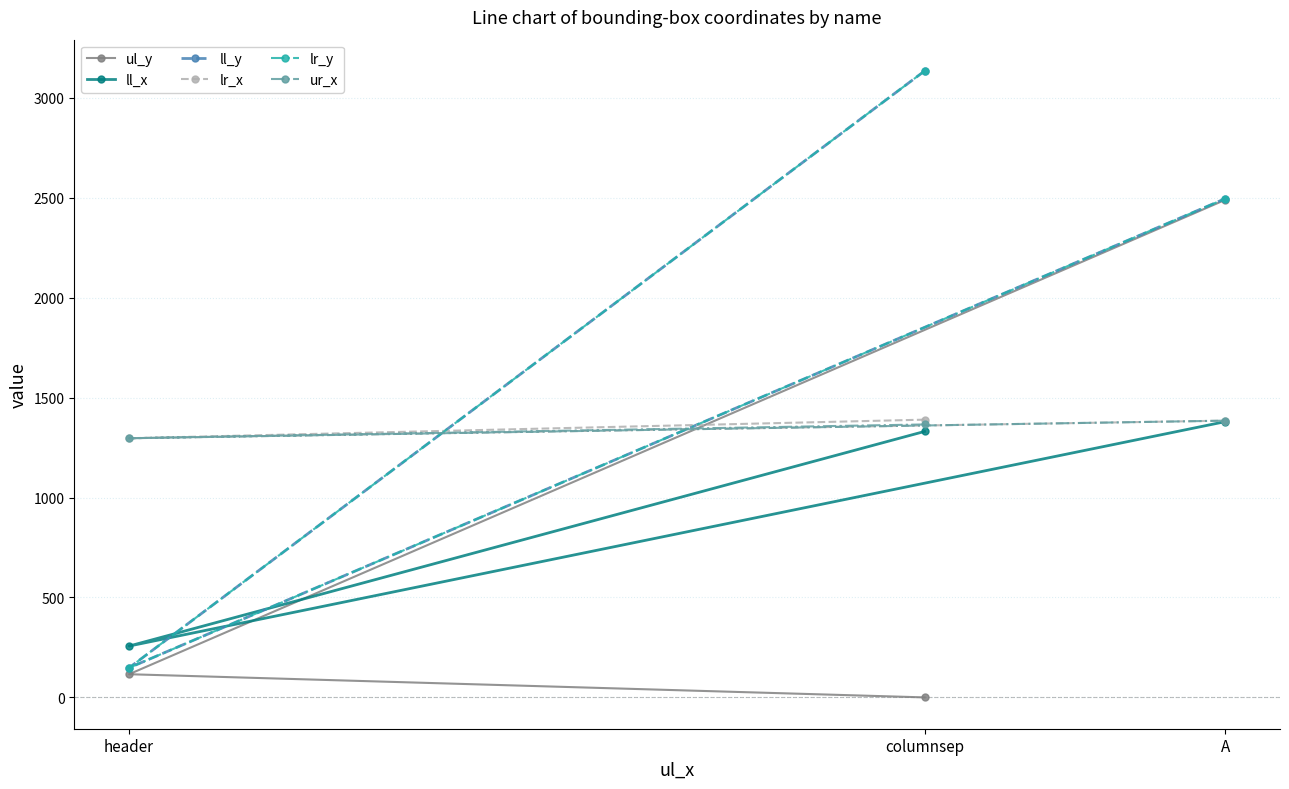

Which category has the highest value in the ur_x series?

A